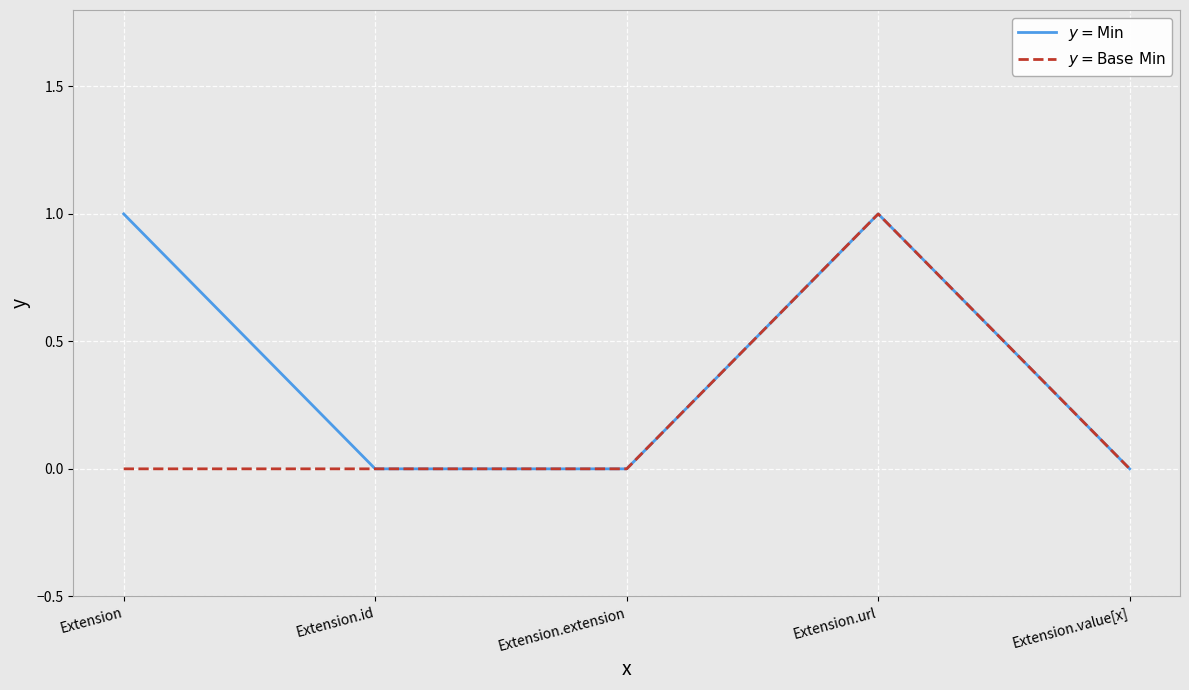

What position from the left is Extension.url?

4